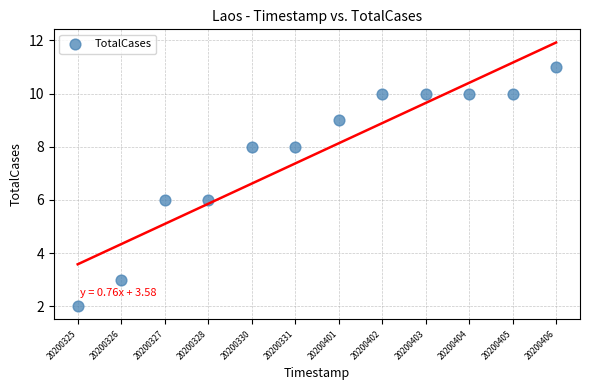

What is the average Y value?

8